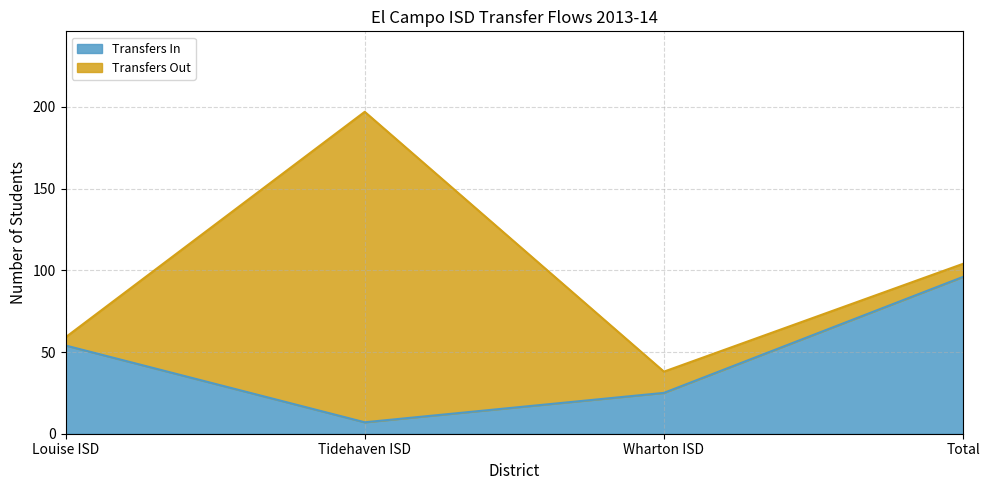

Rank the categories by value from lowest to highest.

Tidehaven ISD, Wharton ISD, Louise ISD, Total